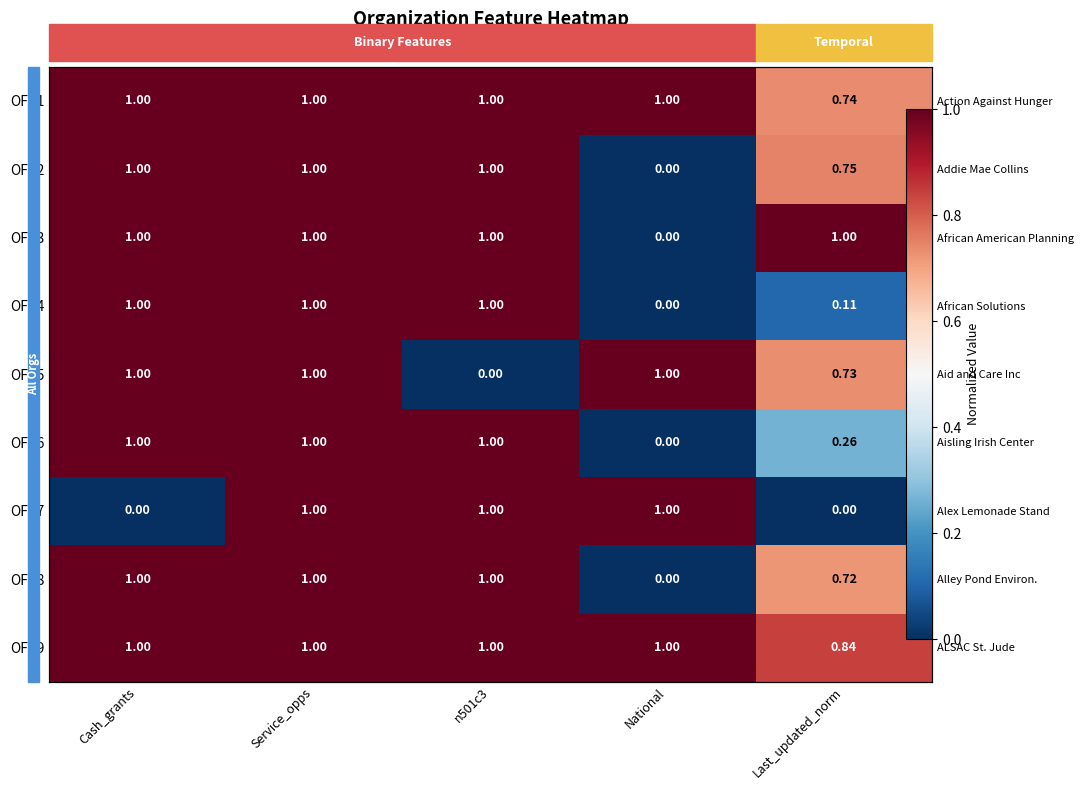

List the series in order of their peak value, highest first.

OFP1, OFP2, OFP3, OFP4, OFP5, OFP6, OFP7, OFP8, OFP9